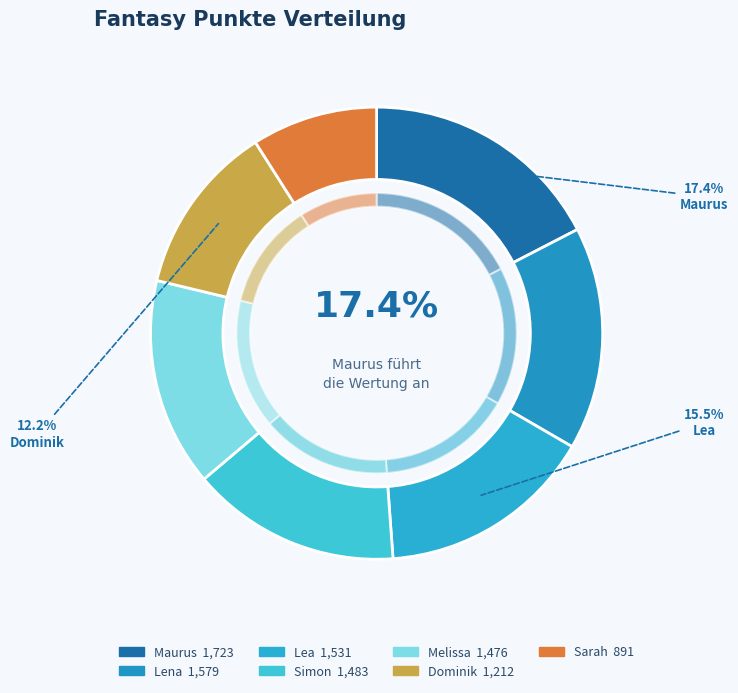

To the nearest percent, what portion does Sarah represent?

9%